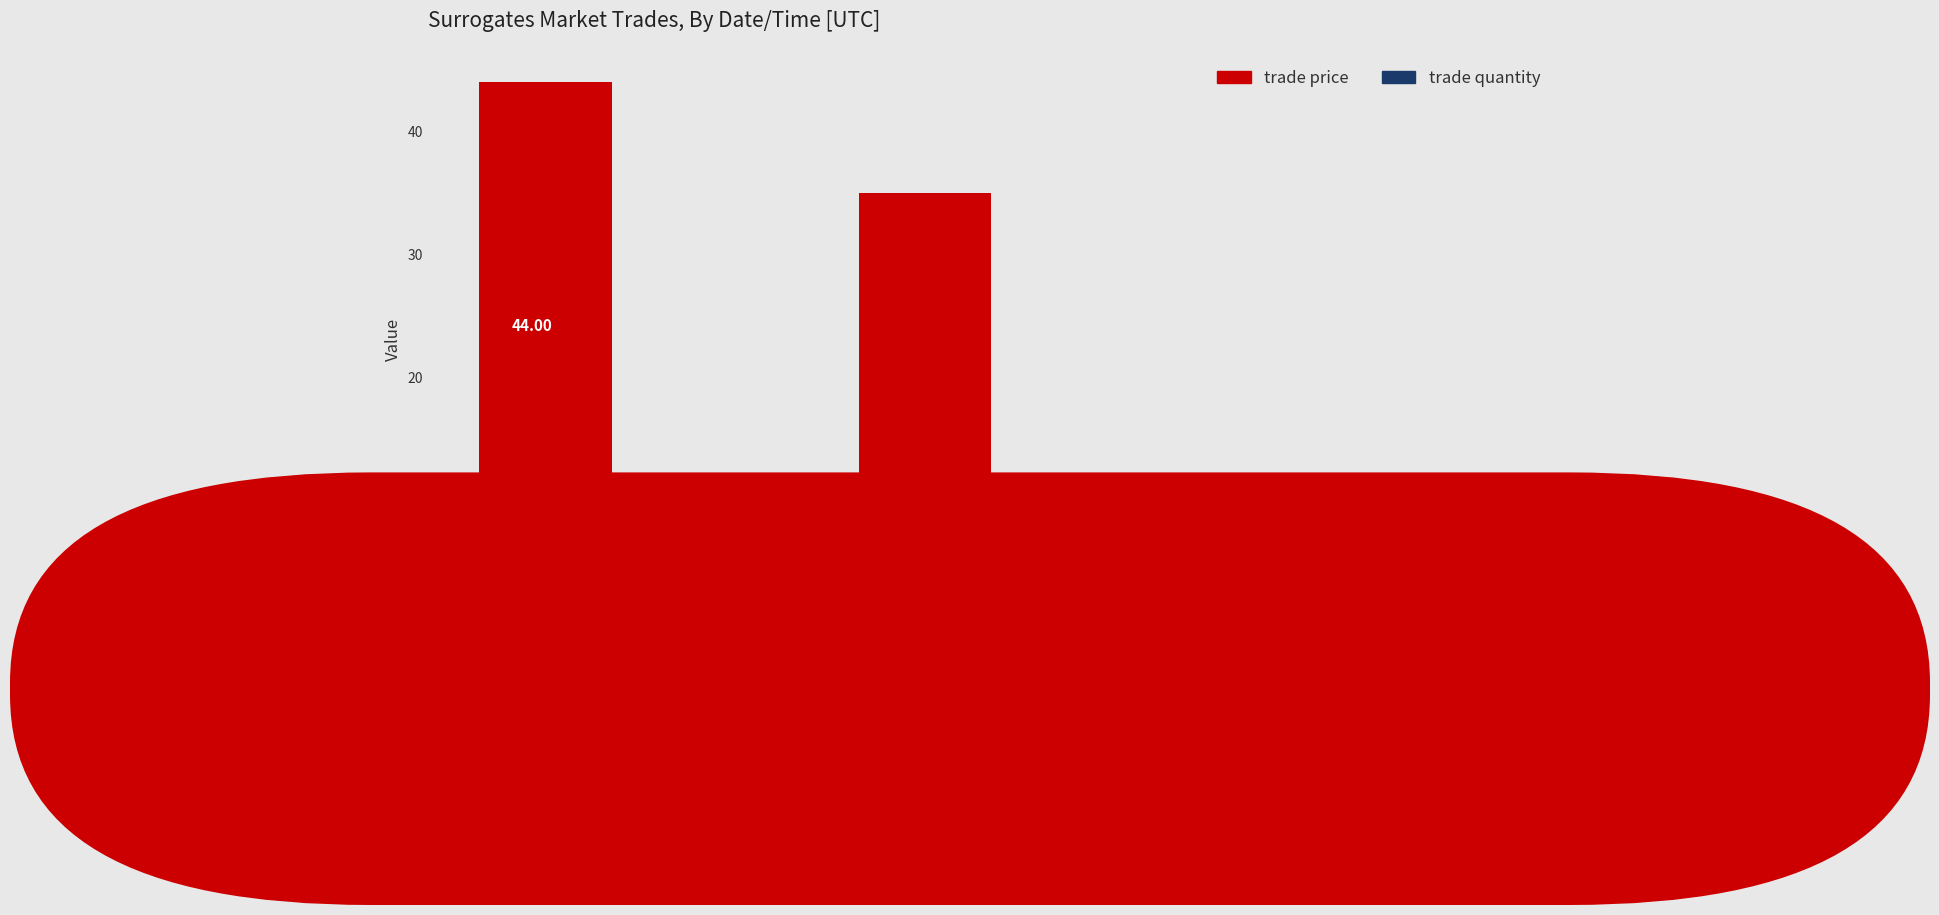

What is the spread (max minus min) of values at Sep/25
18:09?

25.0